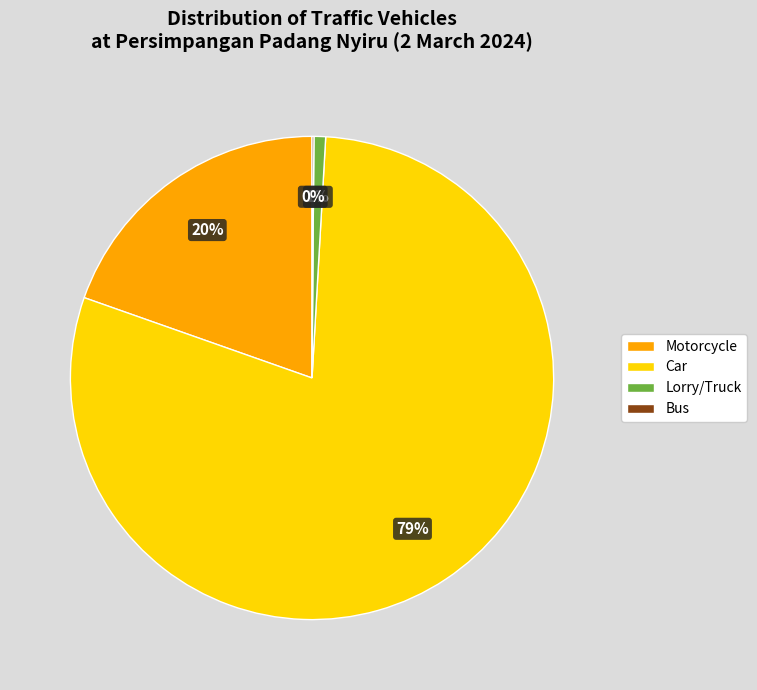

What percentage is the Car slice, to the nearest percent?

79%